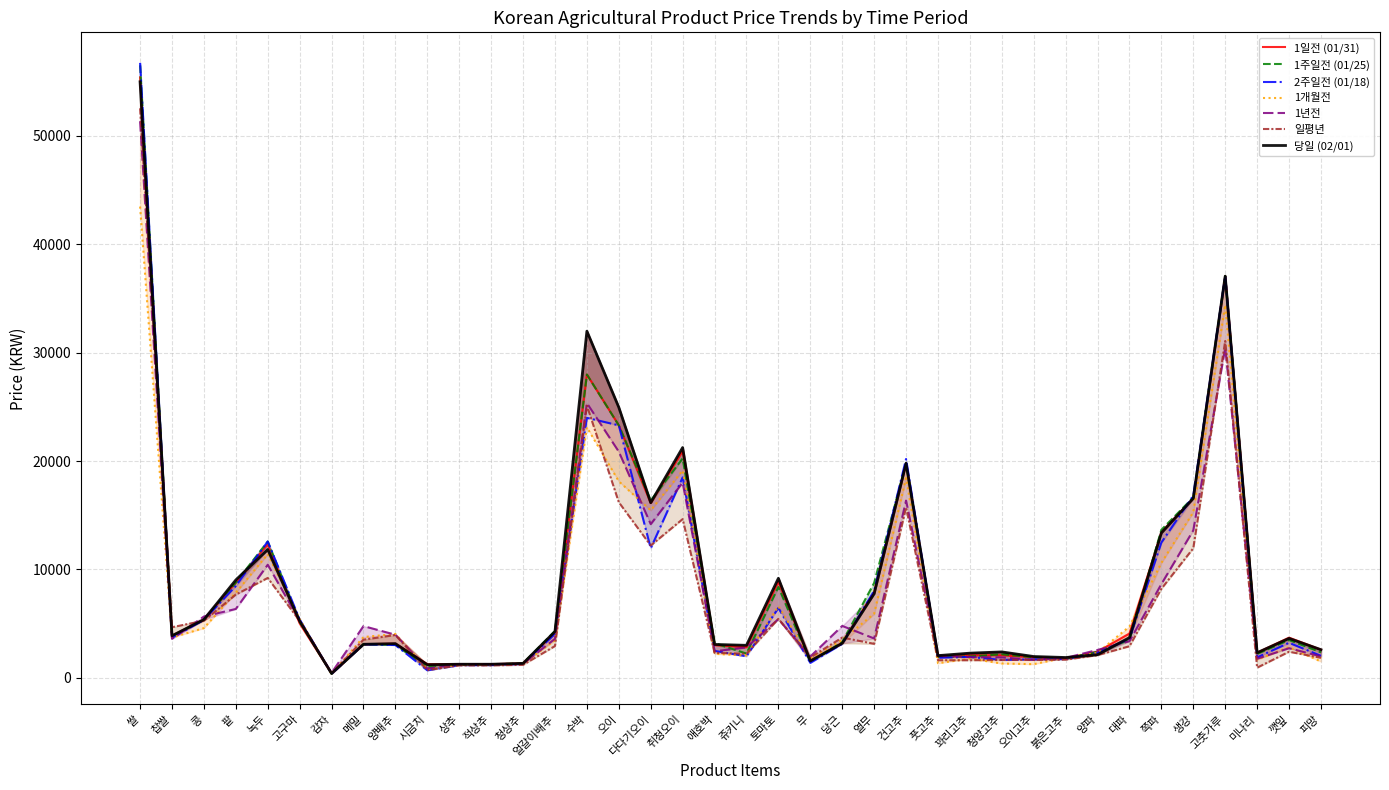

Which series has the largest total across all categories?

1일전 (01/31)